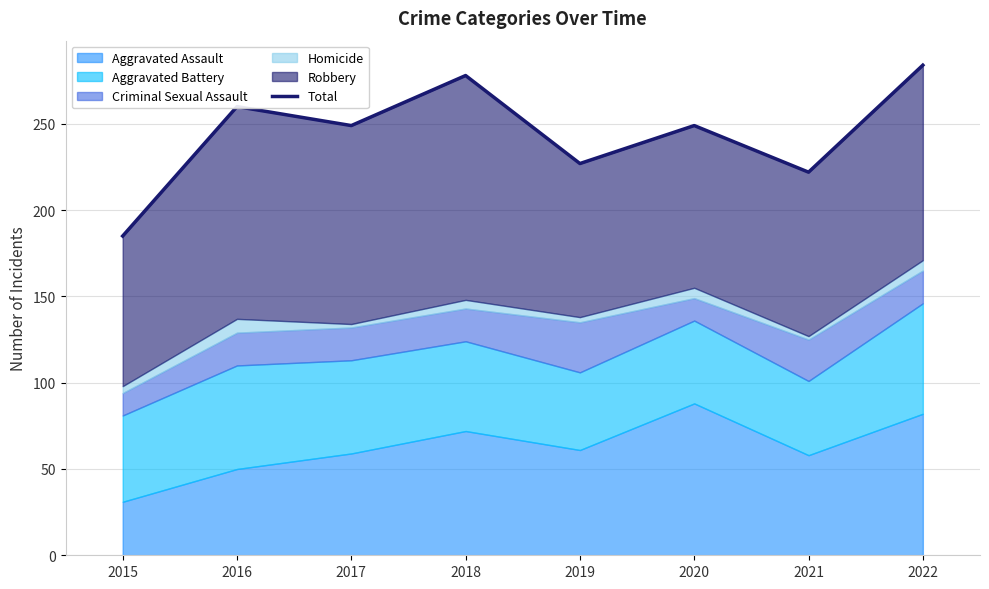

Read the value at 2022.

284